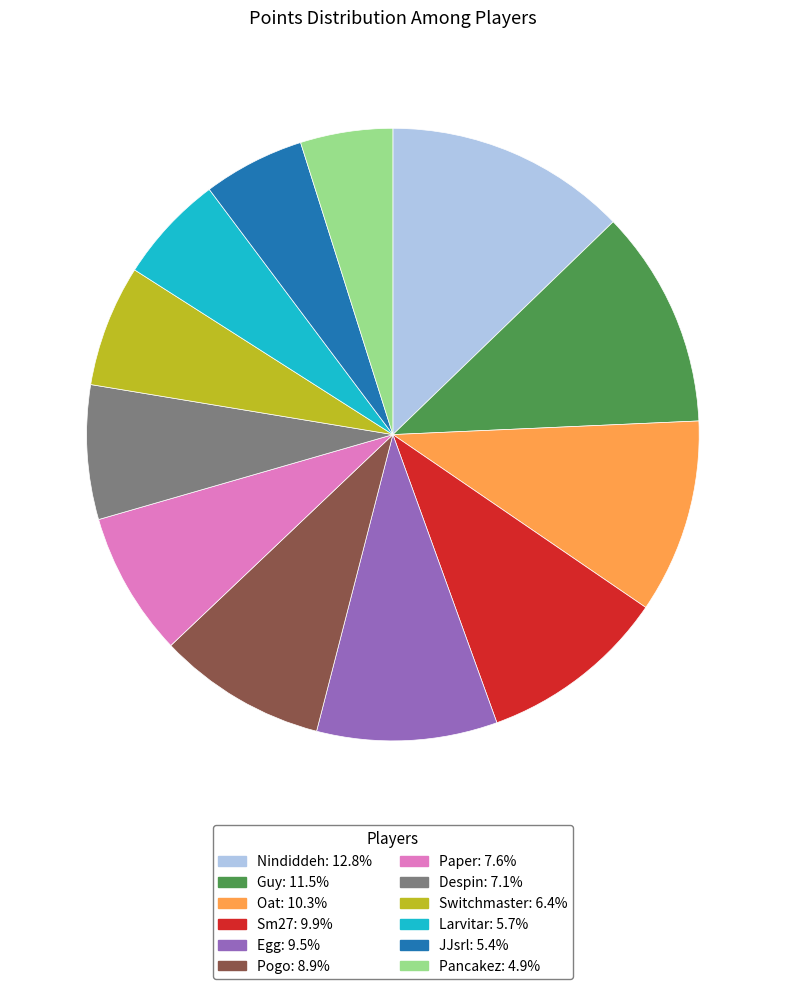

Approximately how many times larger is the value at Egg compared to Paper?

1.2